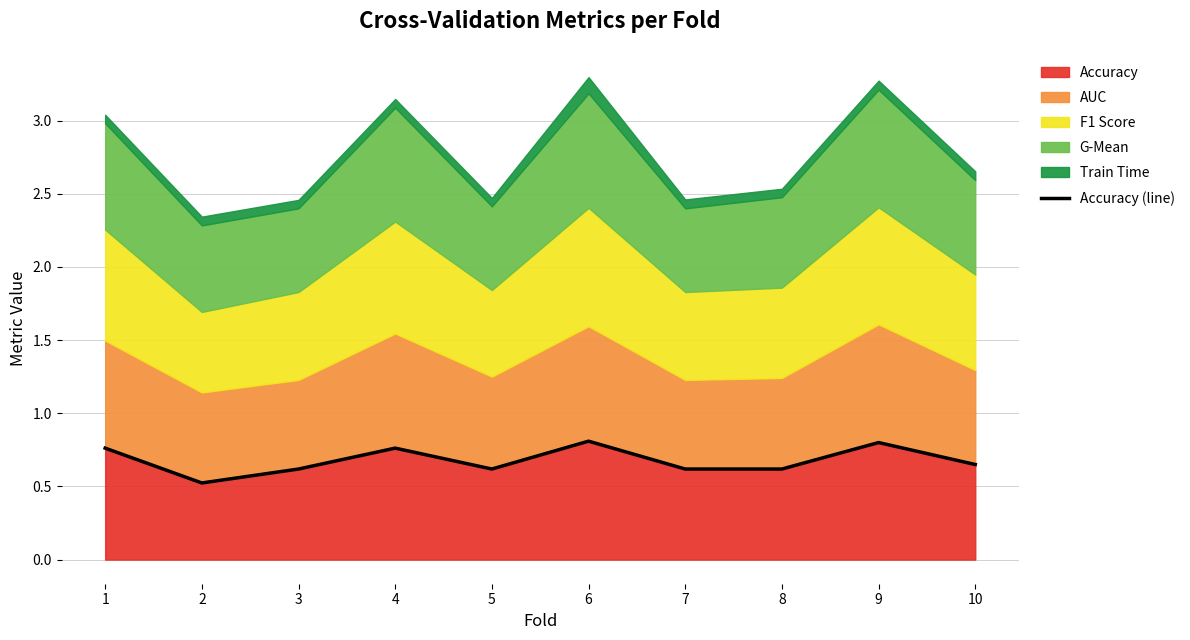

What is the maximum value shown in the chart?

0.8